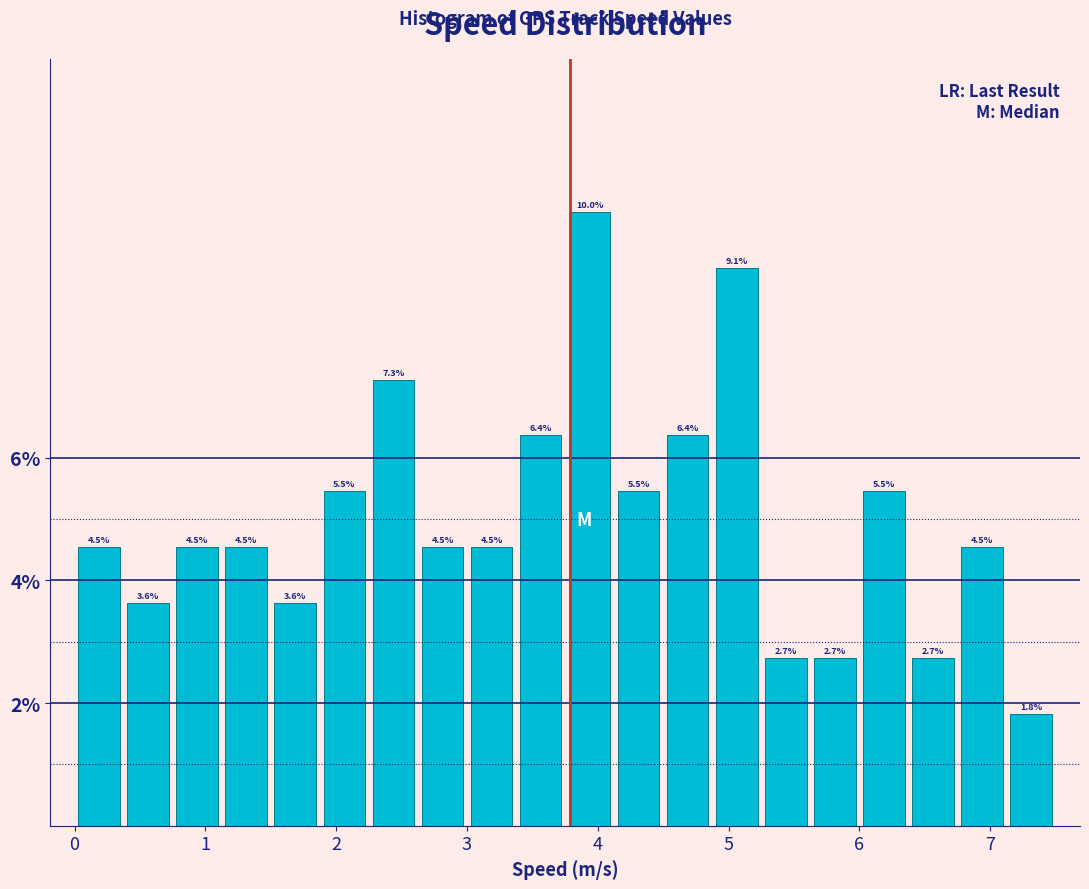

Read against the x-axis, roughly where is the centre of the tallest bar?

3.9